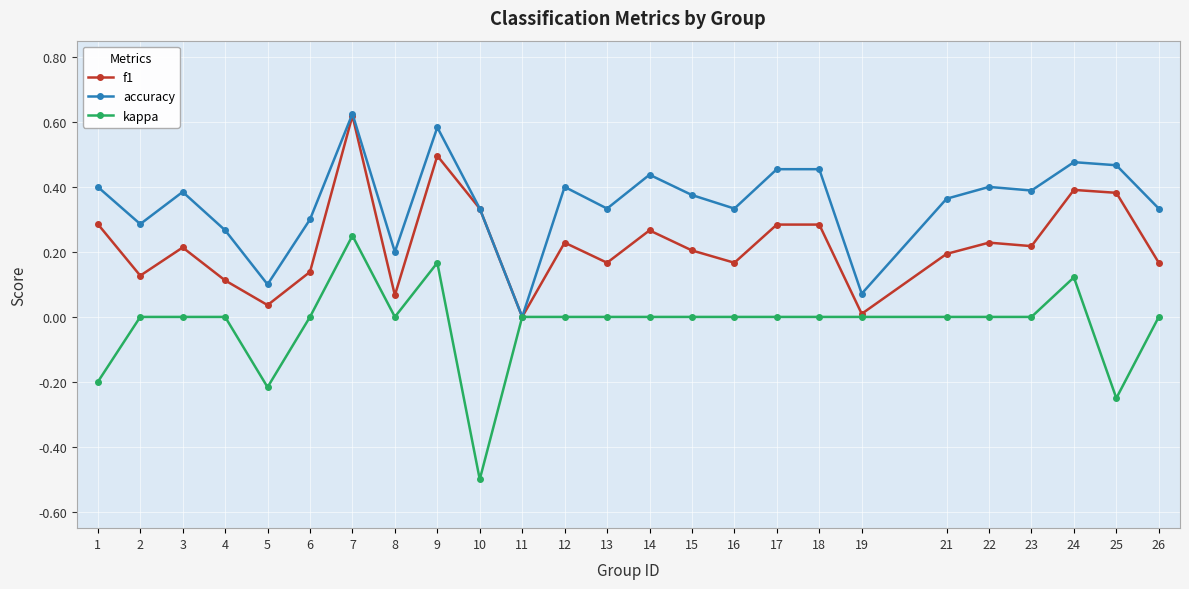

Which category has the highest value across all series?

7